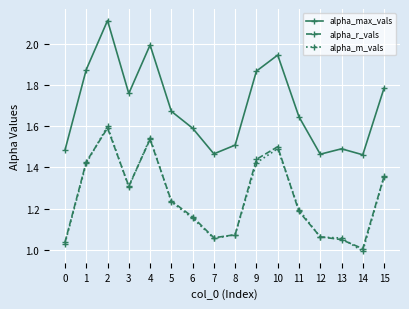

What is the sum of the alpha_max_vals values at 11 and 9?

3.5